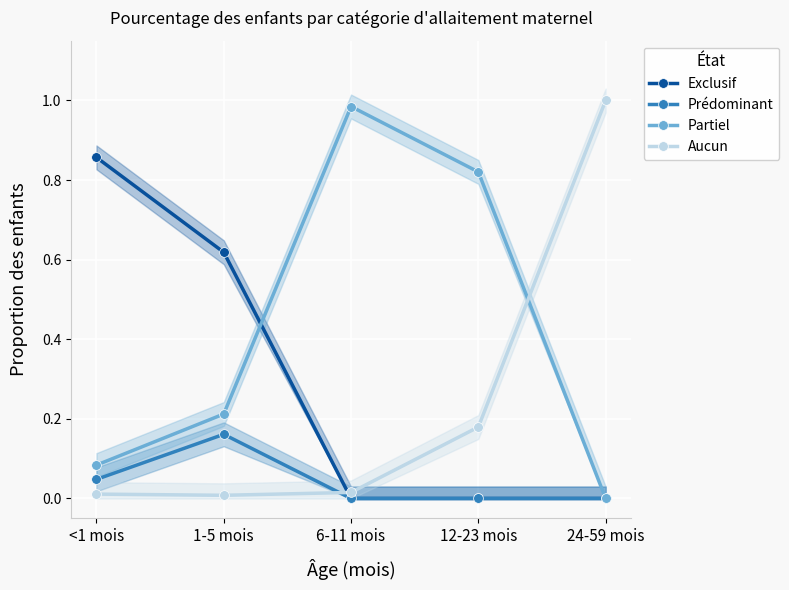

What is the sum of the Partiel values at <1 mois and 12-23 mois?

0.9